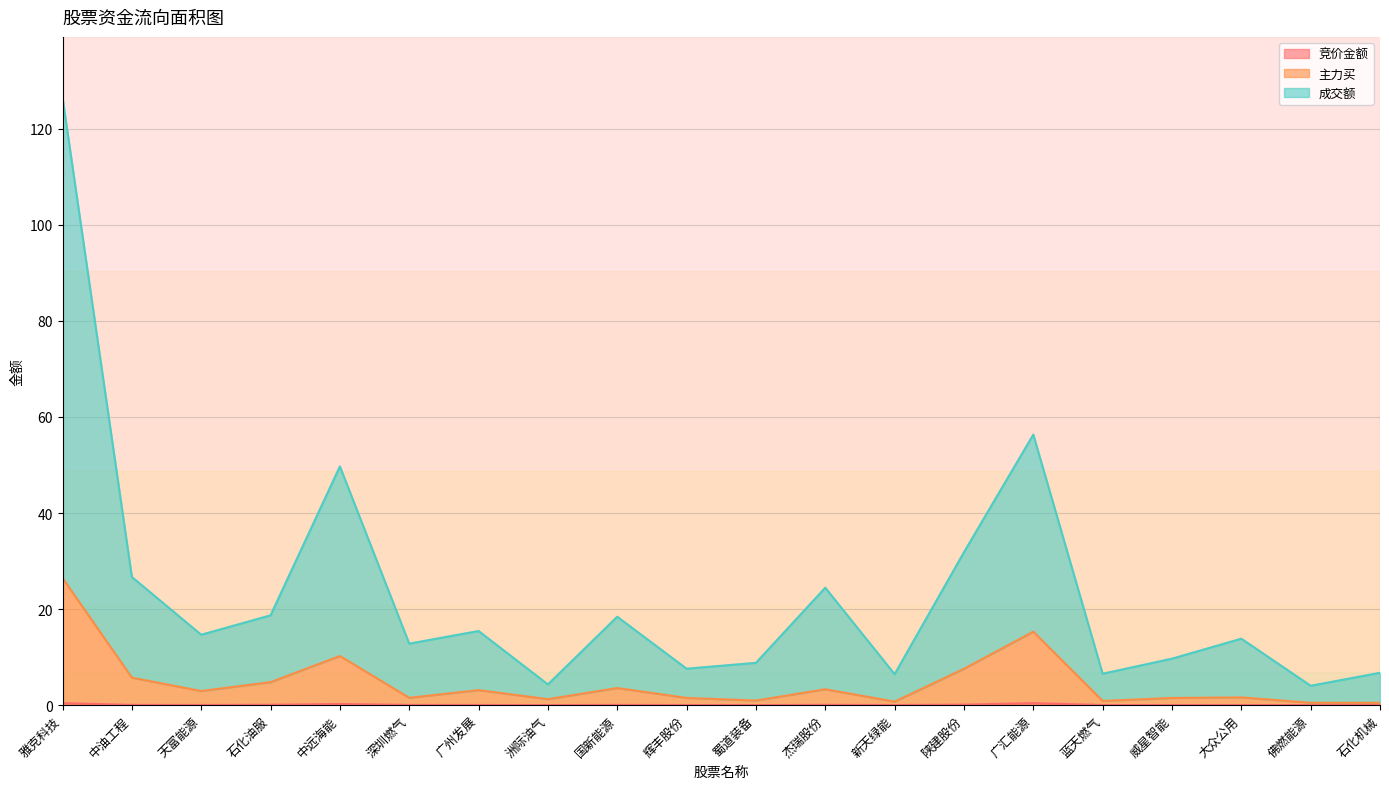

True or false: 主力买 has a value of 0.9 at 蓝天燃气.

True